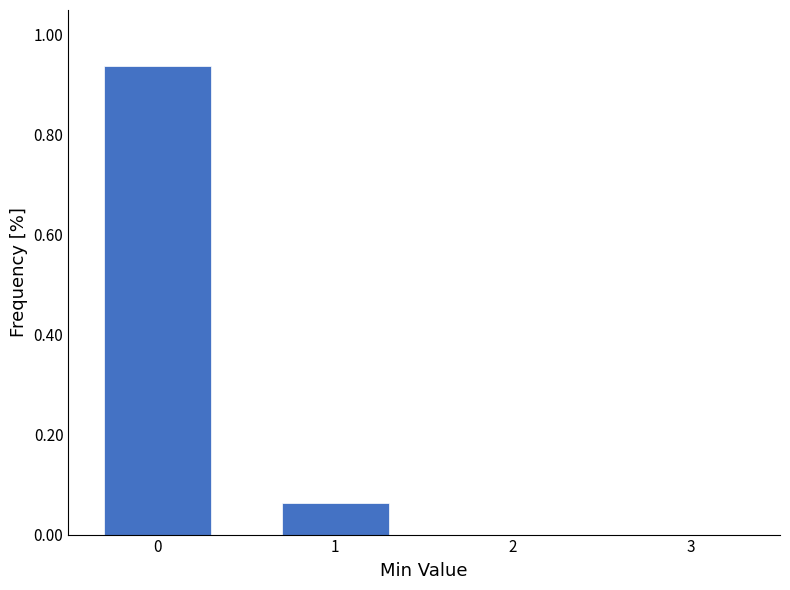

Over which range of the x-axis is the bar tallest?

-0.5 to 0.5